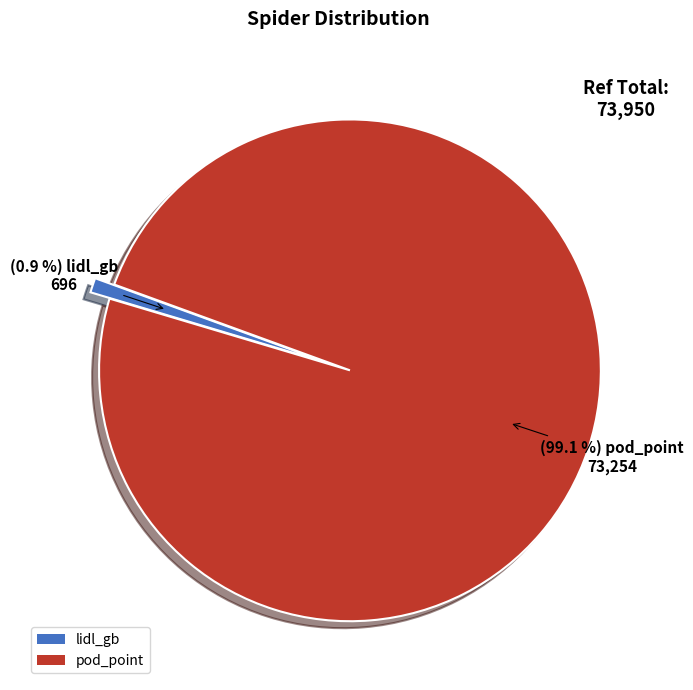

To the nearest percent, what is the average slice percentage?

50%